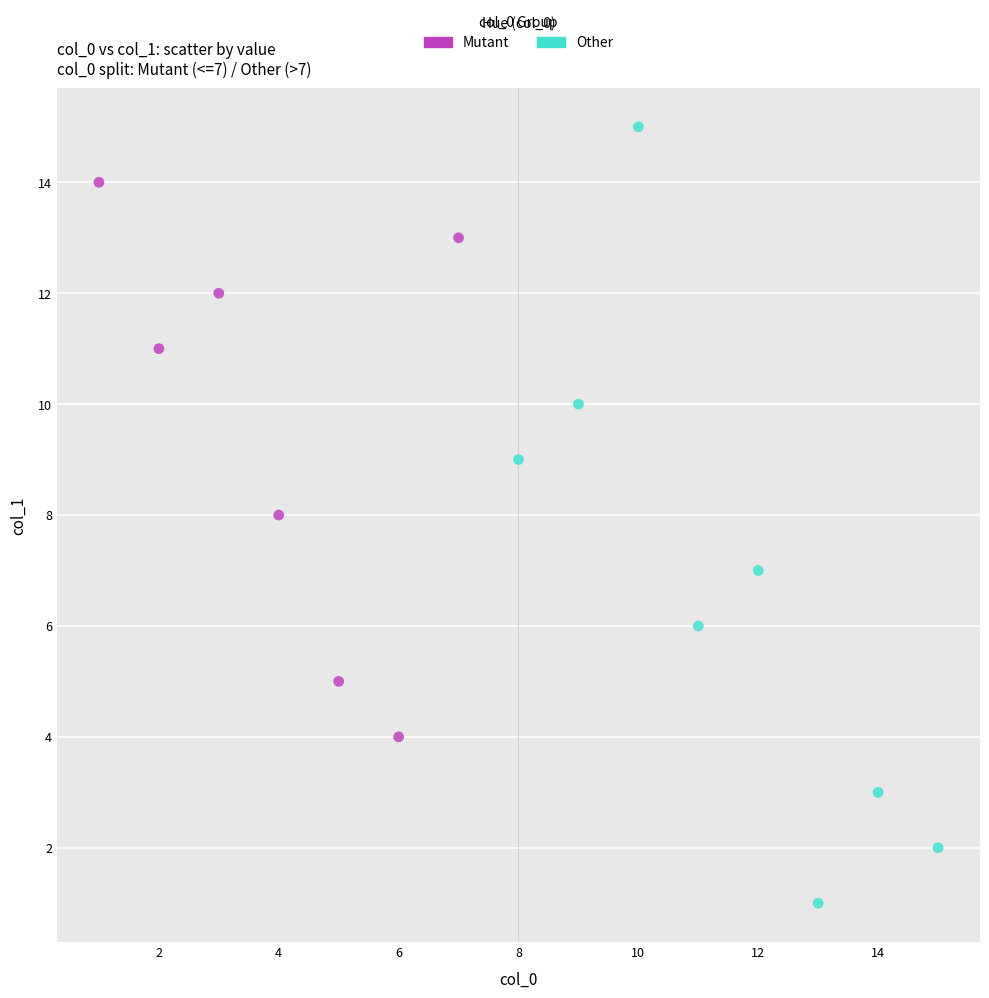

Which series has the widest spread of Y values?

Other